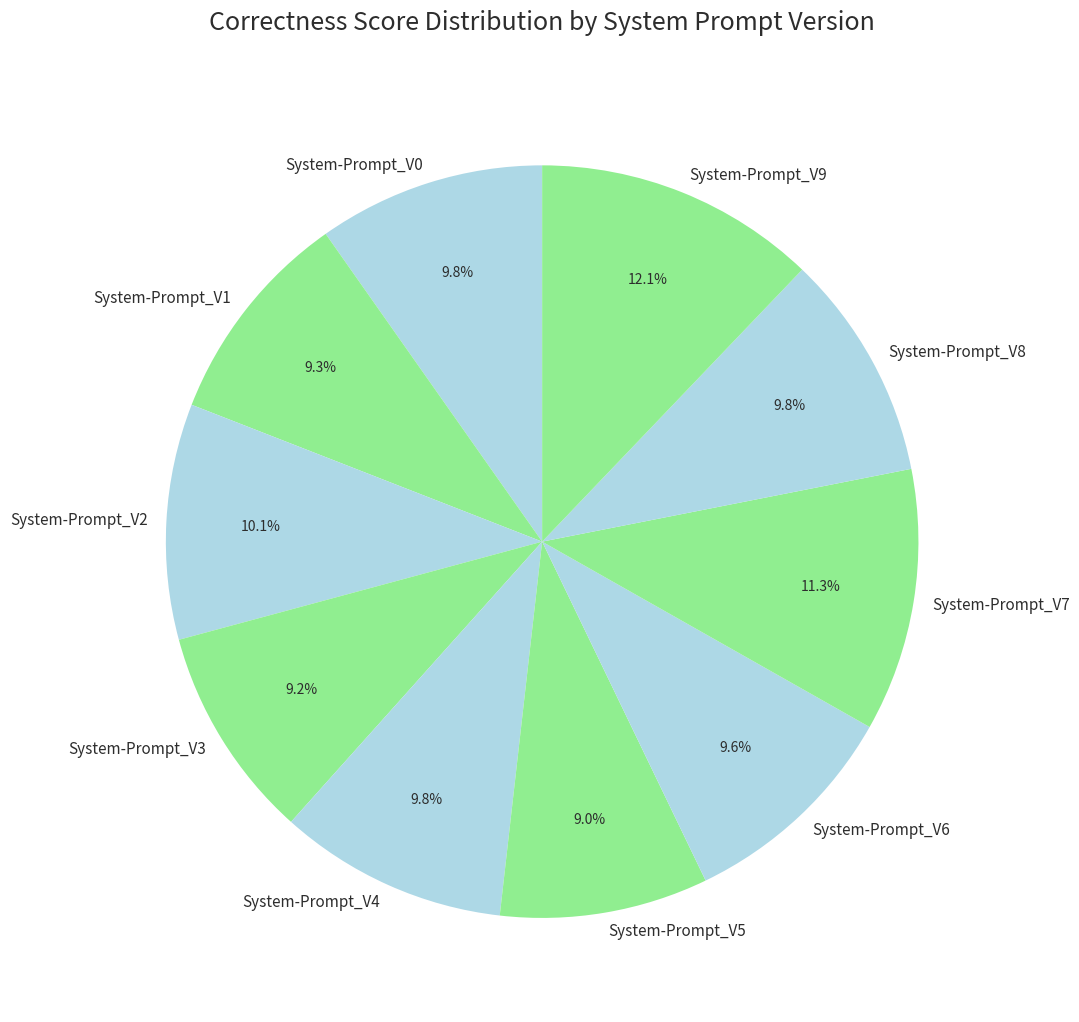

Does any single category account for the majority?

No